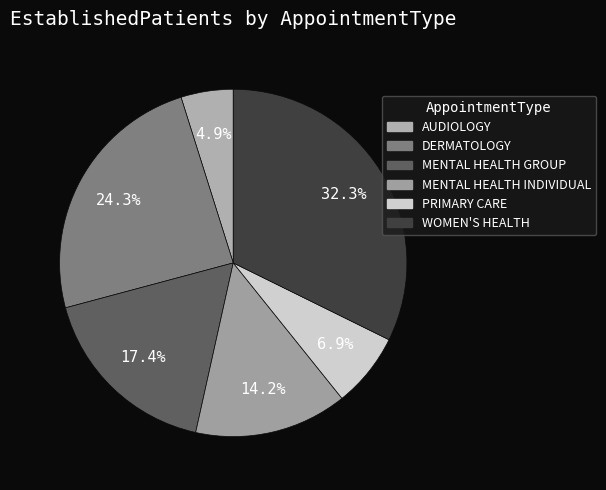

Is there any slice that represents more than half of the pie?

No